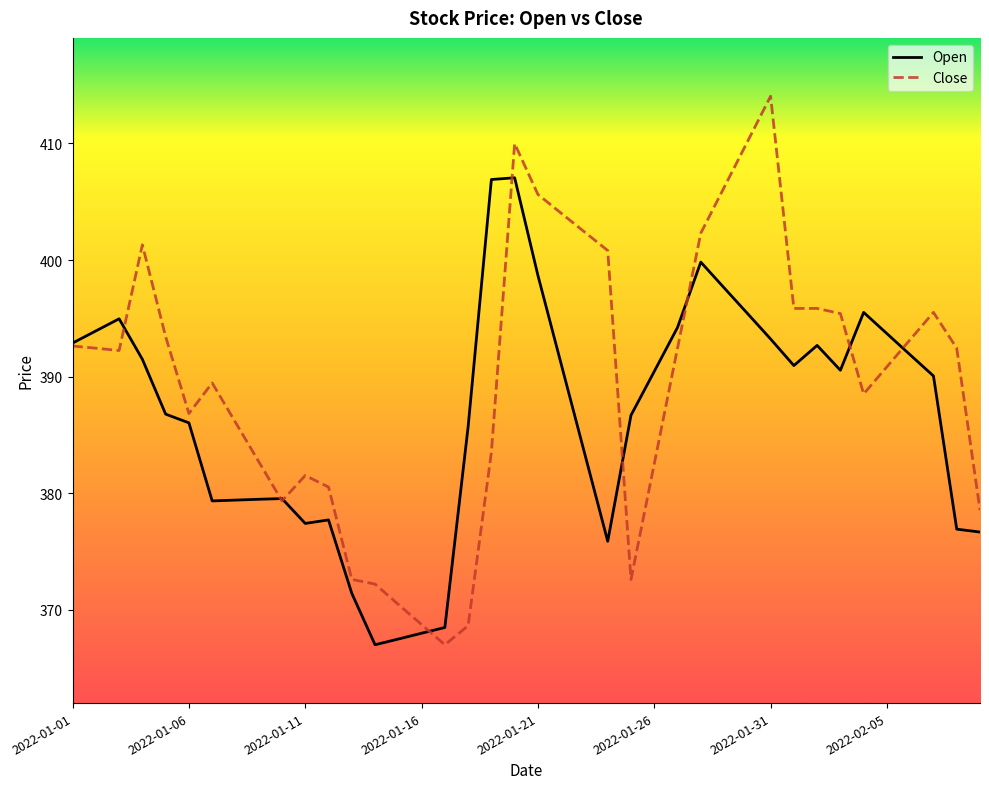

List the series in order of their peak value, lowest first.

Open, Close